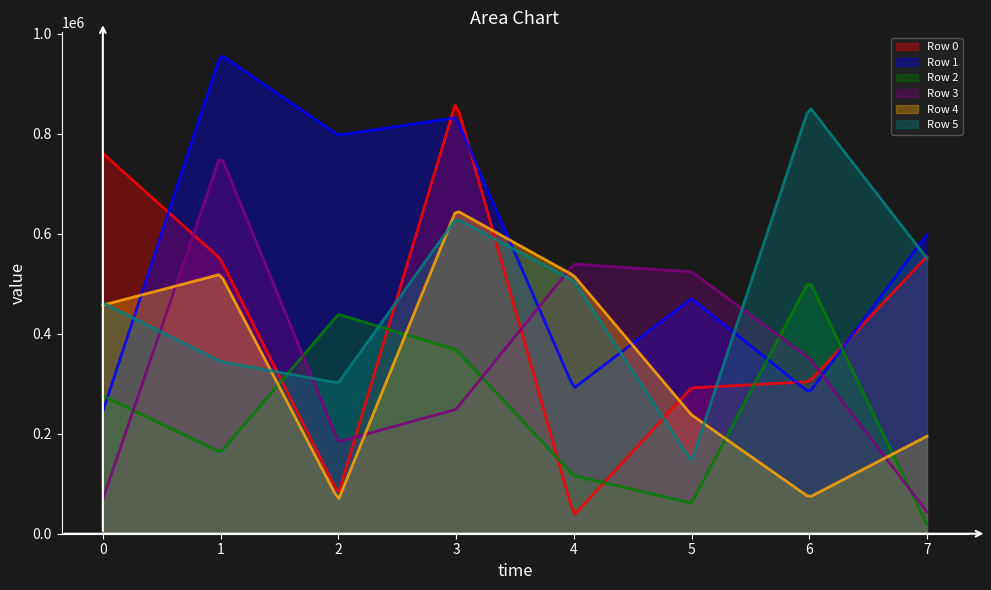

Is it true that Row 2 equals 98475 at 3?

False